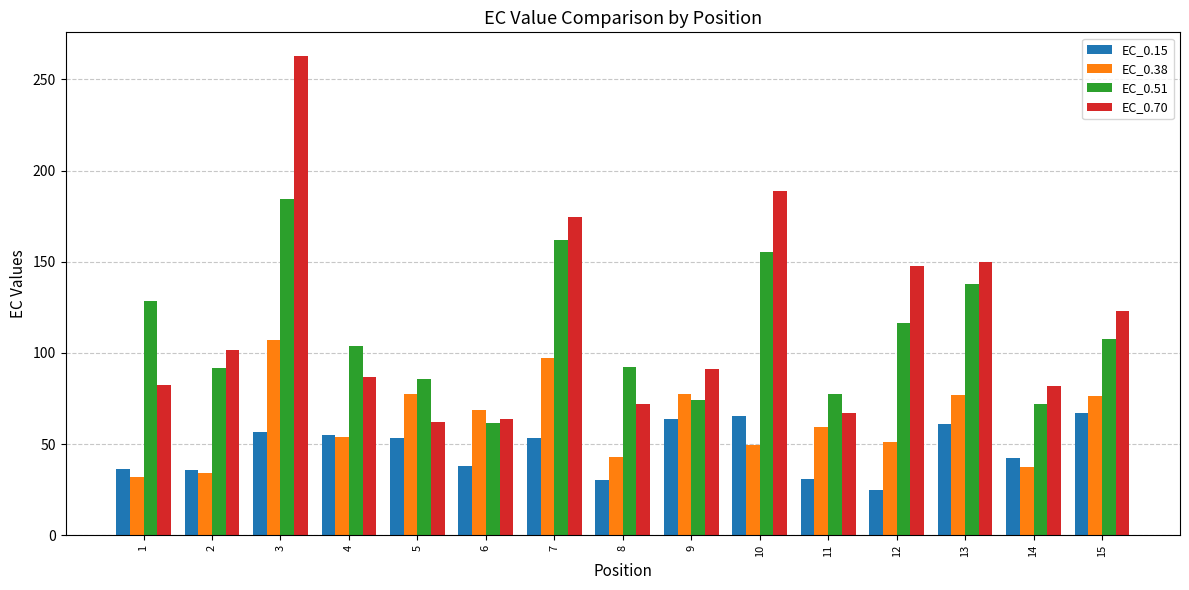

What is the sum of all EC_0.38 values?

941.9